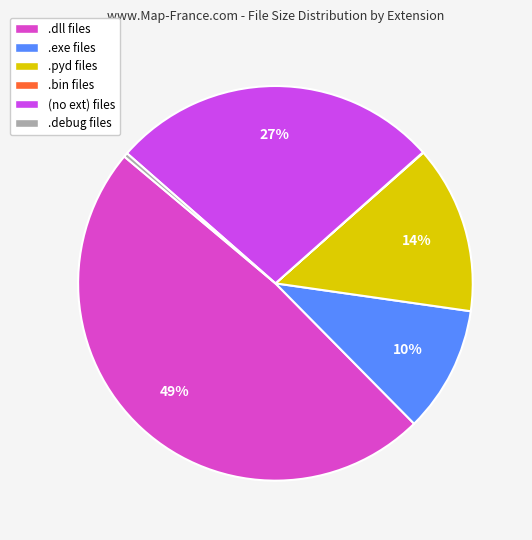

Which category has the biggest portion of the pie?

.dll files